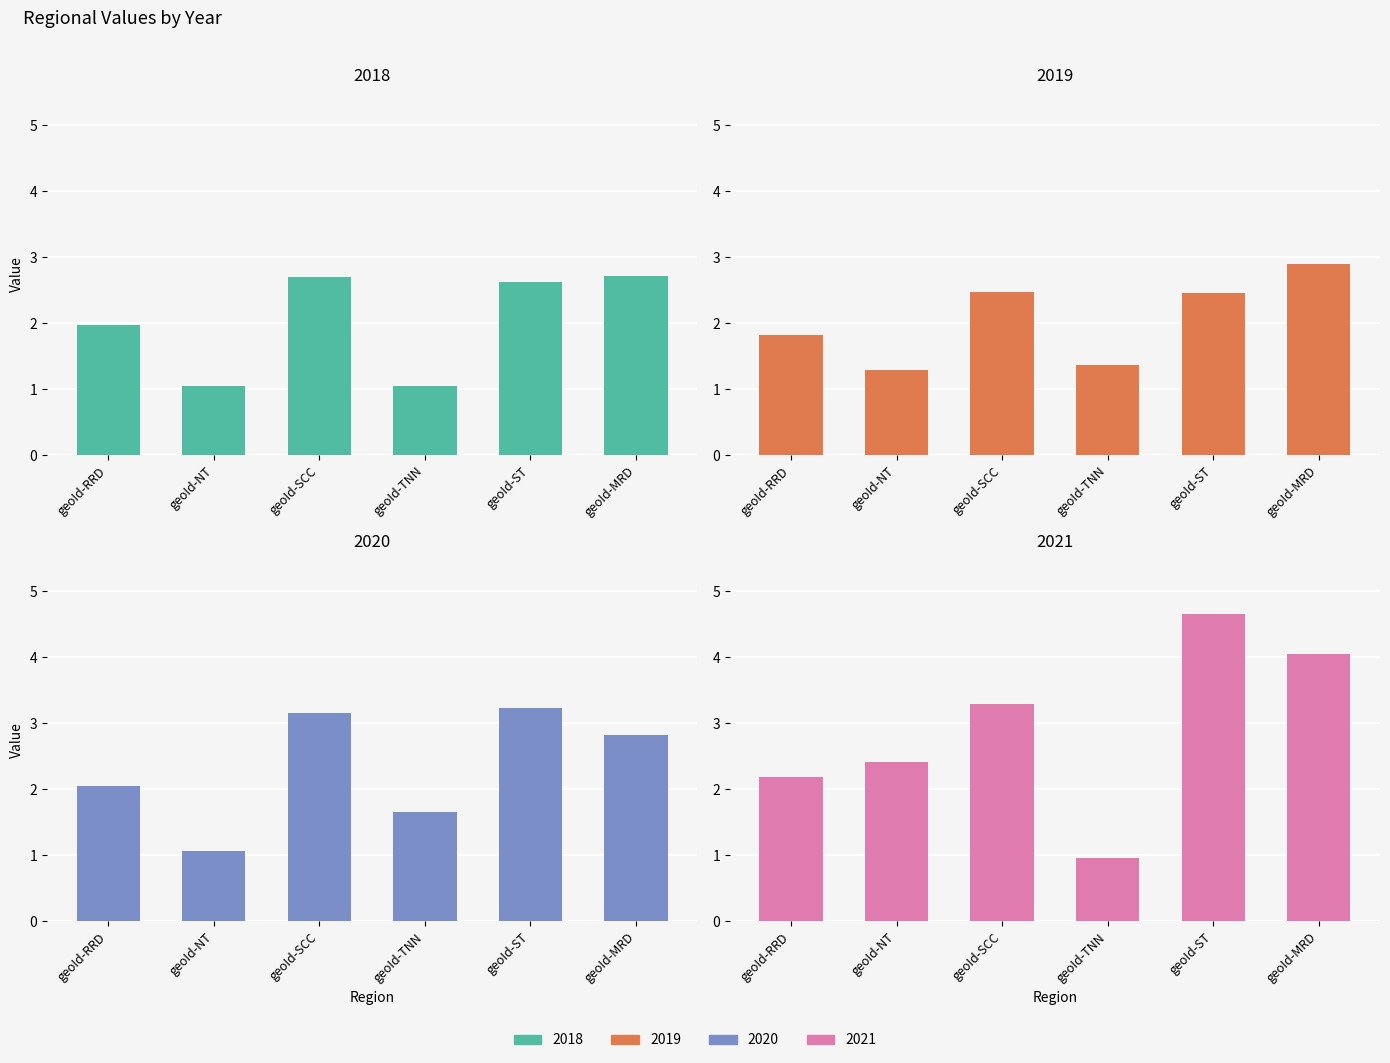

What is the spread (max minus min) of values at geoId-SCC?

0.8